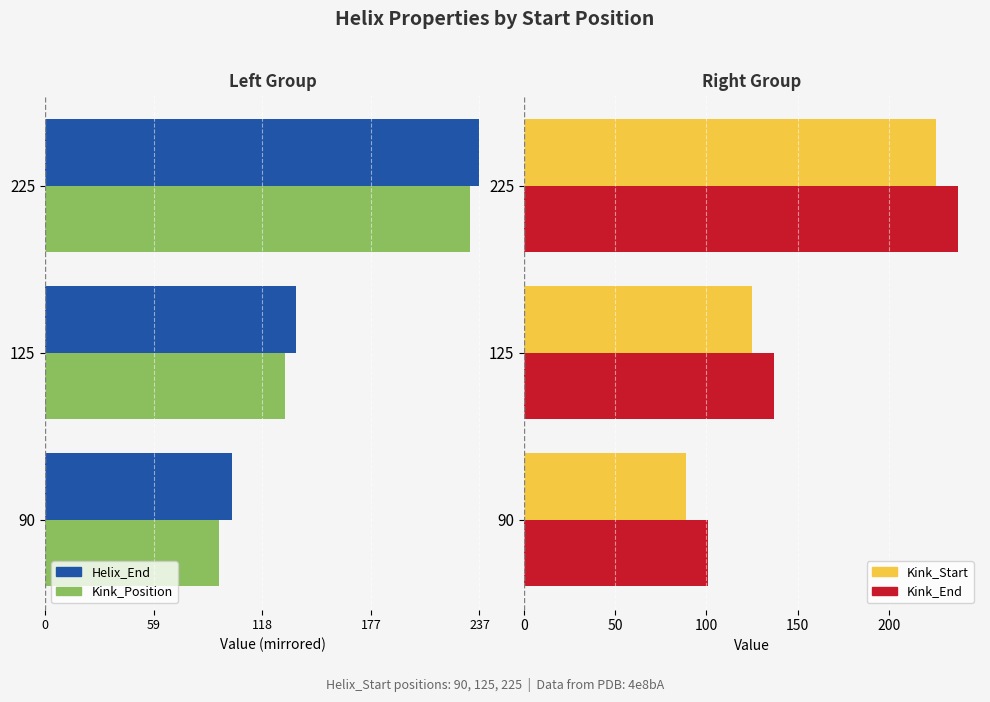

Which series has the largest range (max minus min)?

Kink_Position